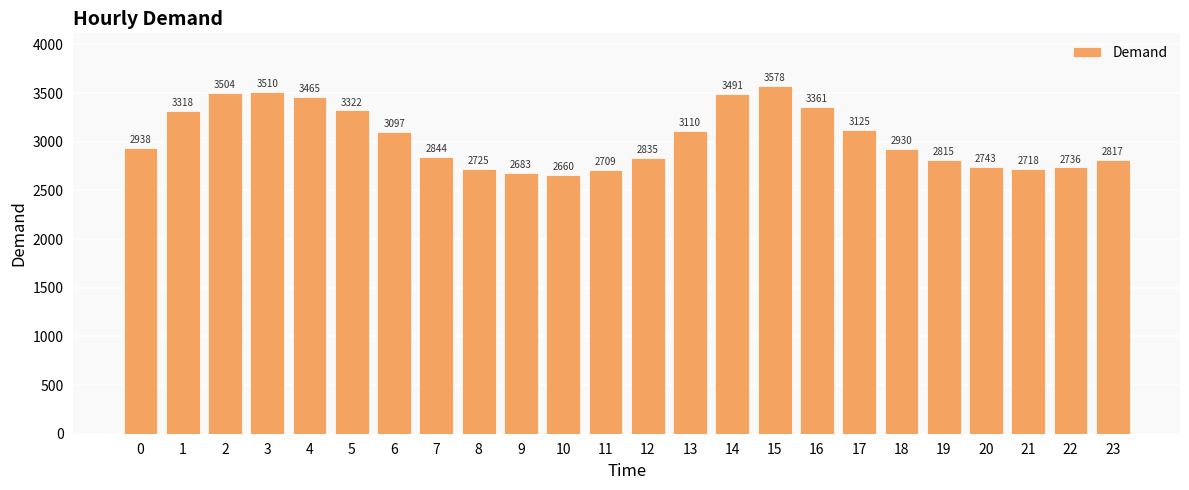

The value at 3 is 3510. True or false?

True